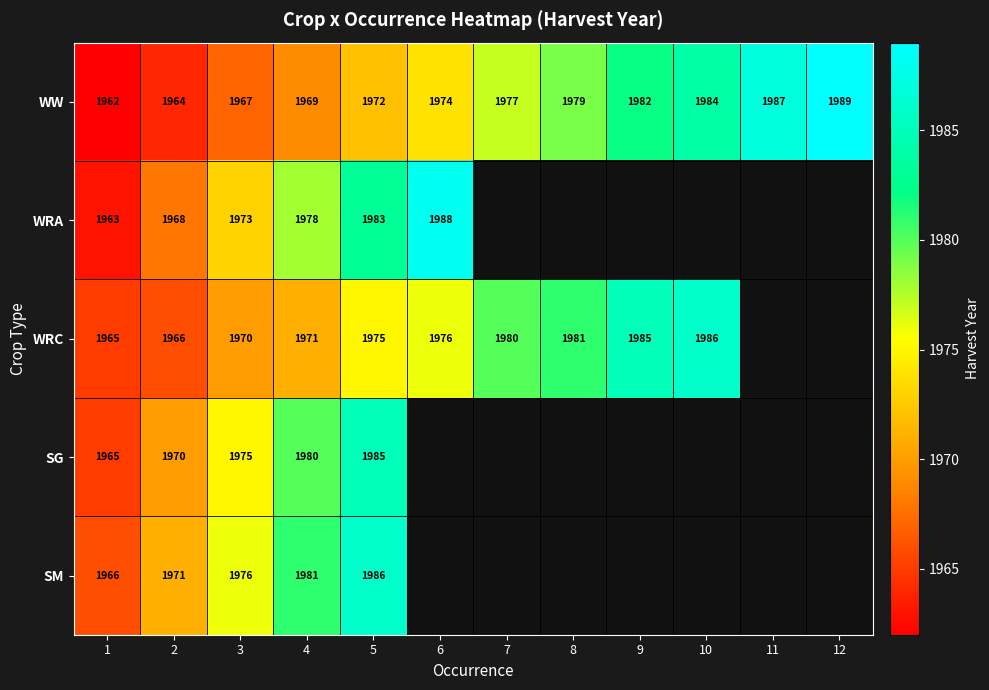

The WW series shows 2647 at 12. True or false?

False